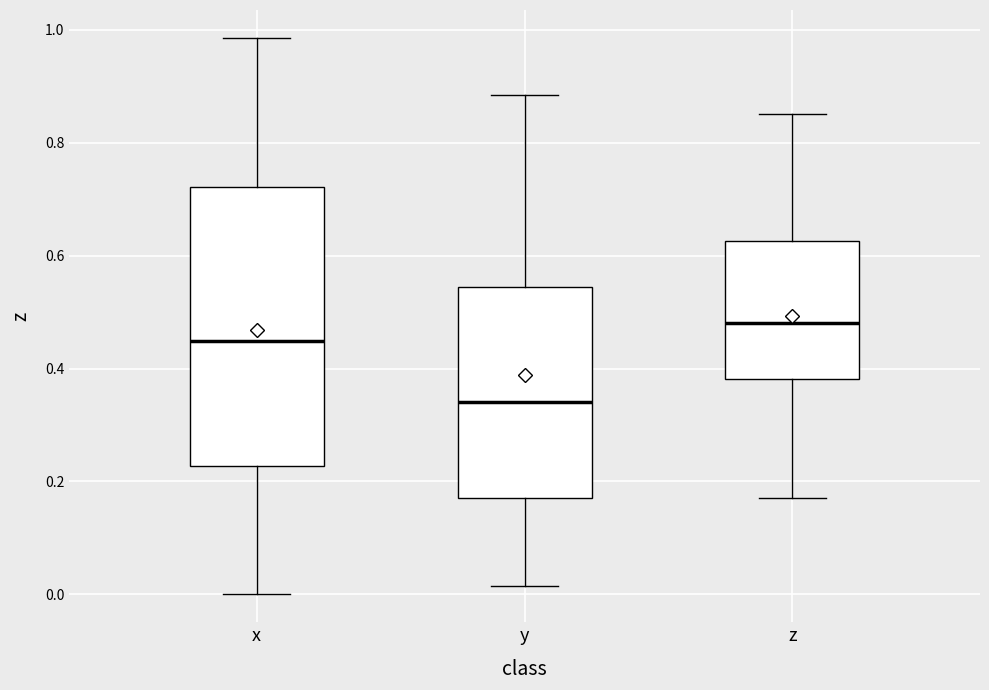

Comparing the boxes themselves (not the whiskers), which one is the tallest?

x